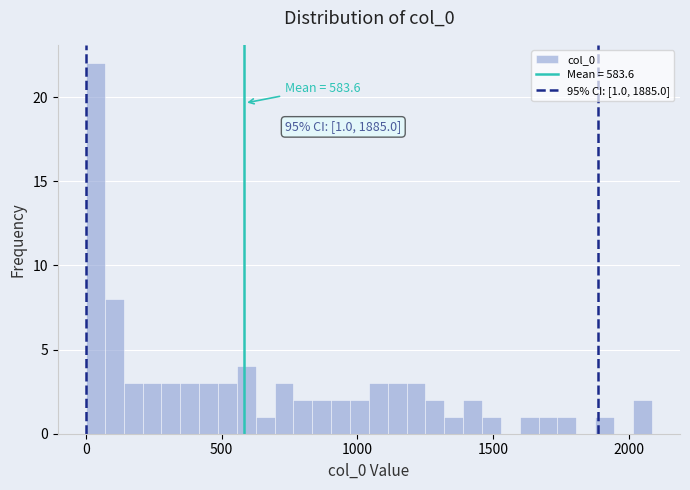

Around what value on the x-axis is the tallest bar? Give the approximate position of its centre, as read against the axis.

50